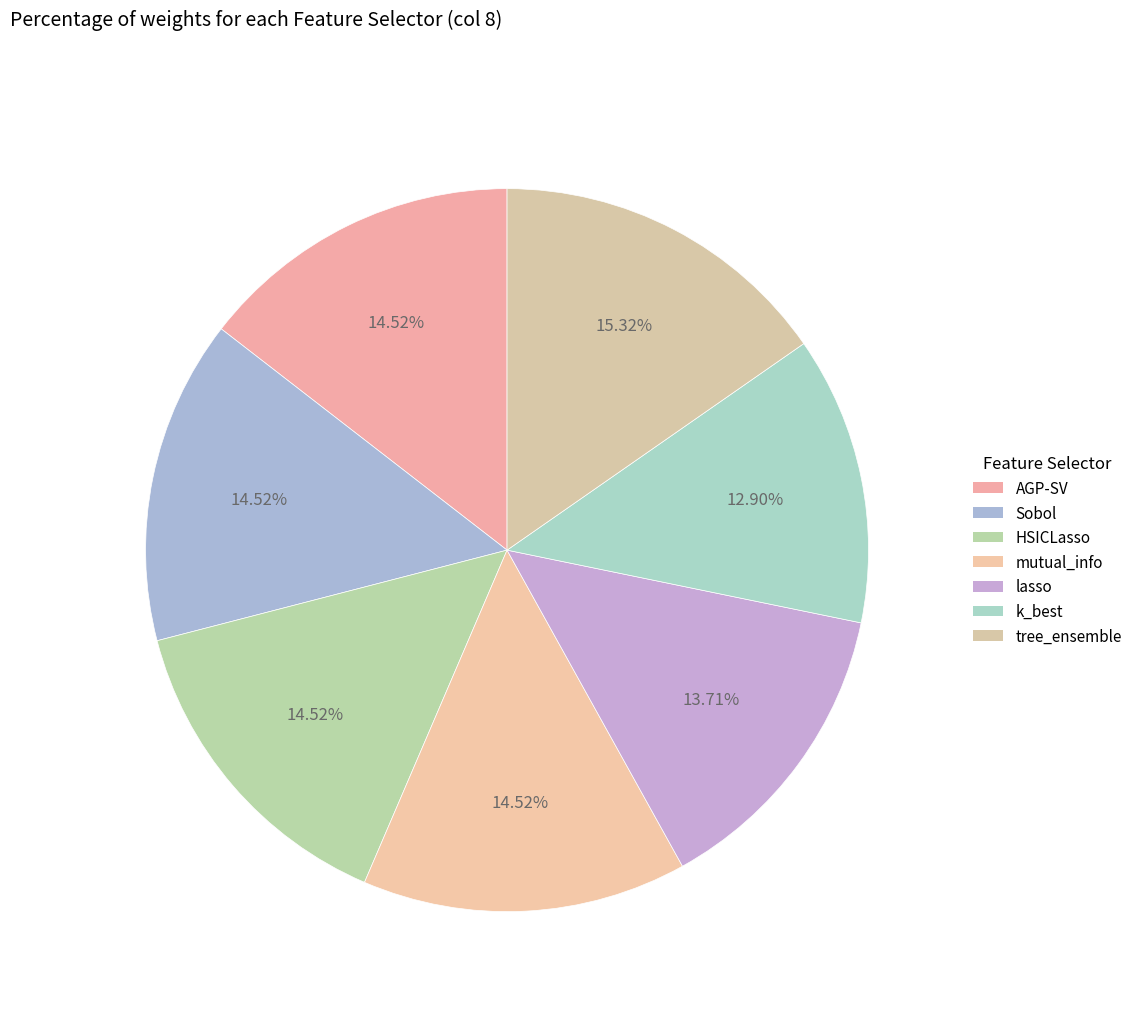

How many segments does this pie chart have?

7